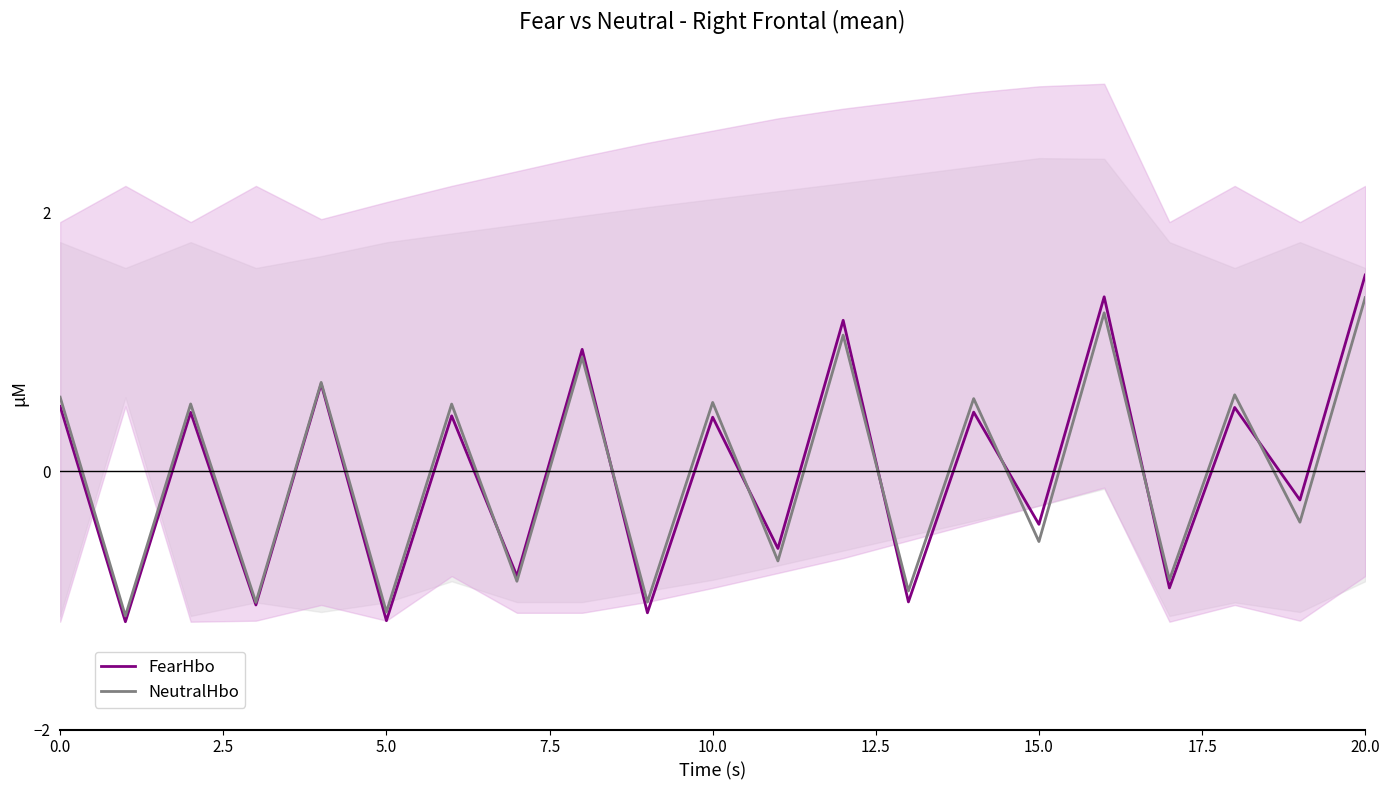

What is the total value across all series at 14?

1.0